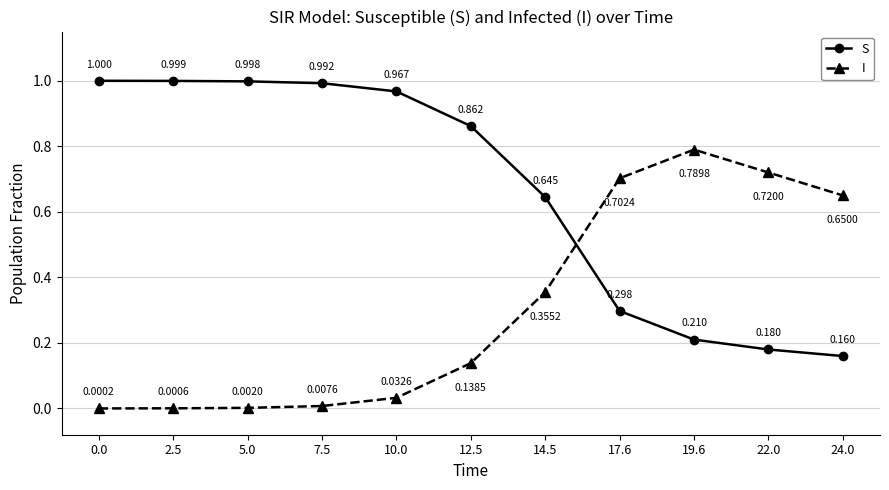

Where do I and S first cross each other?

14.5 and 17.6